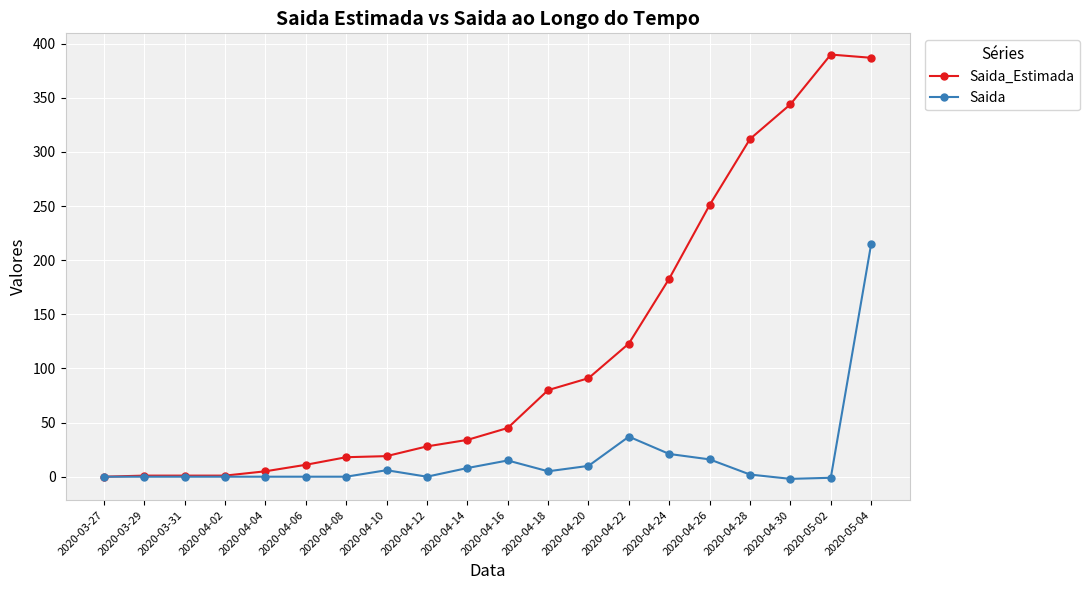

List the series in order of their peak value, highest first.

Saida_Estimada, Saida